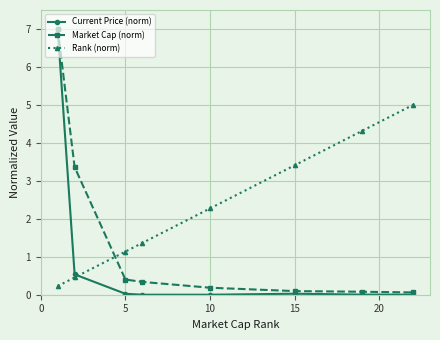

List the series in order of their overall mean, lowest first.

Current Price (norm), Market Cap (norm), Rank (norm)